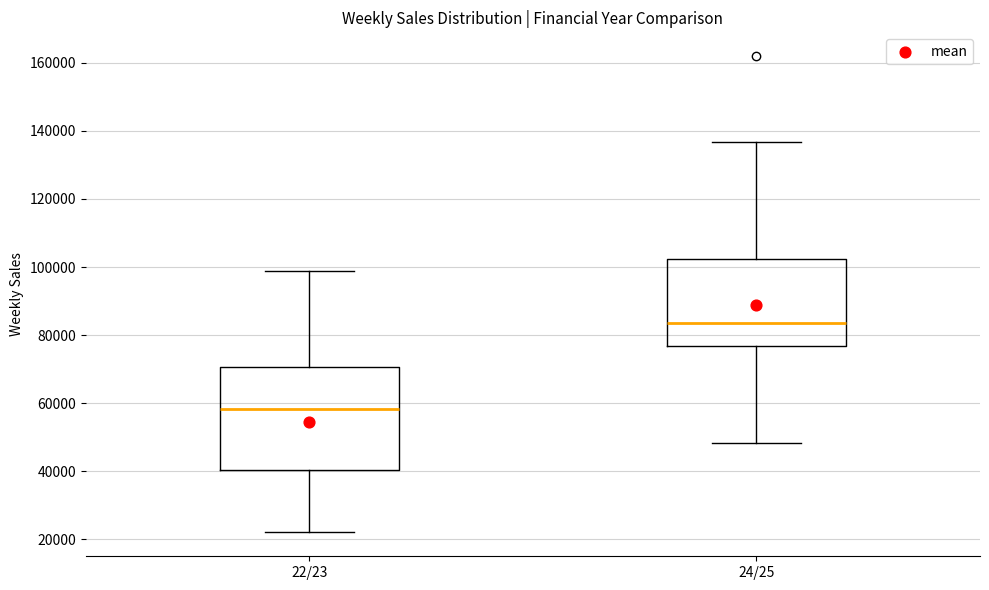

Which box has the lowest median line?

22/23